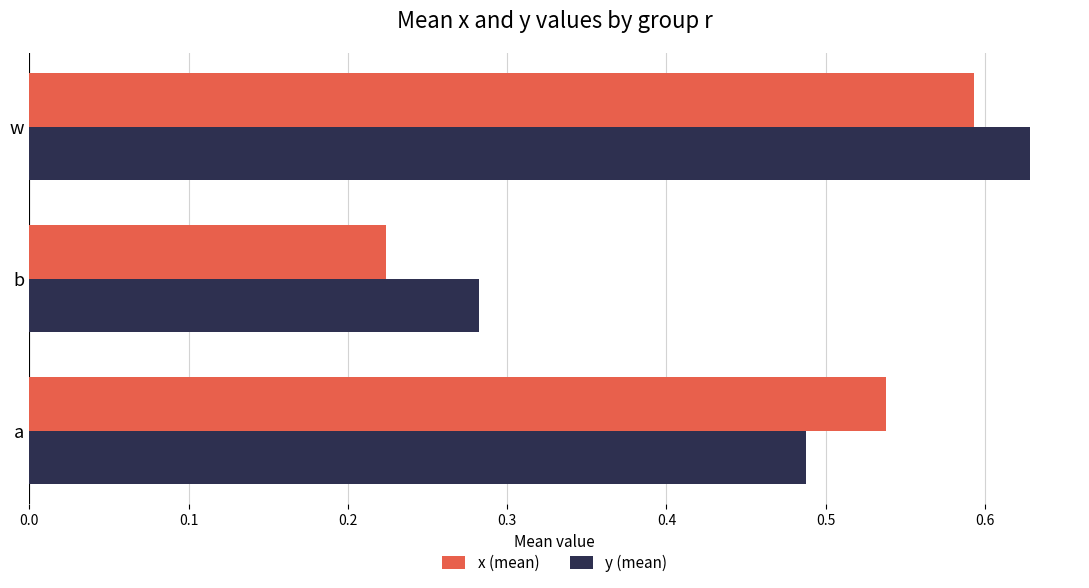

Rank the series by their average value, from lowest to highest.

x (mean), y (mean)